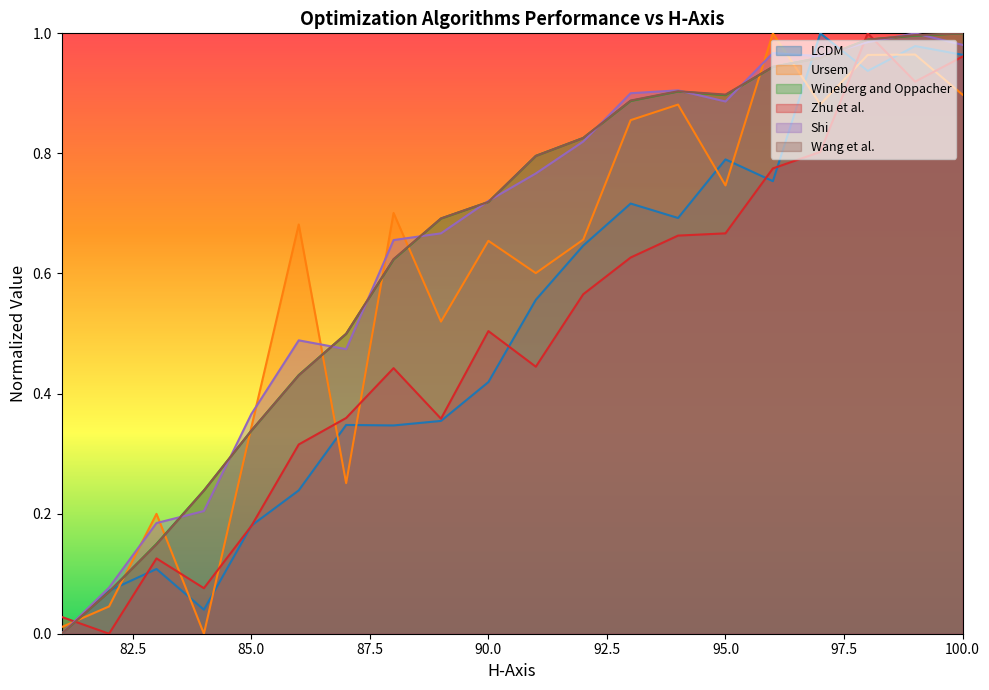

Is the value of Ursem at 84 greater than the value of Wang et al. at 92?

No